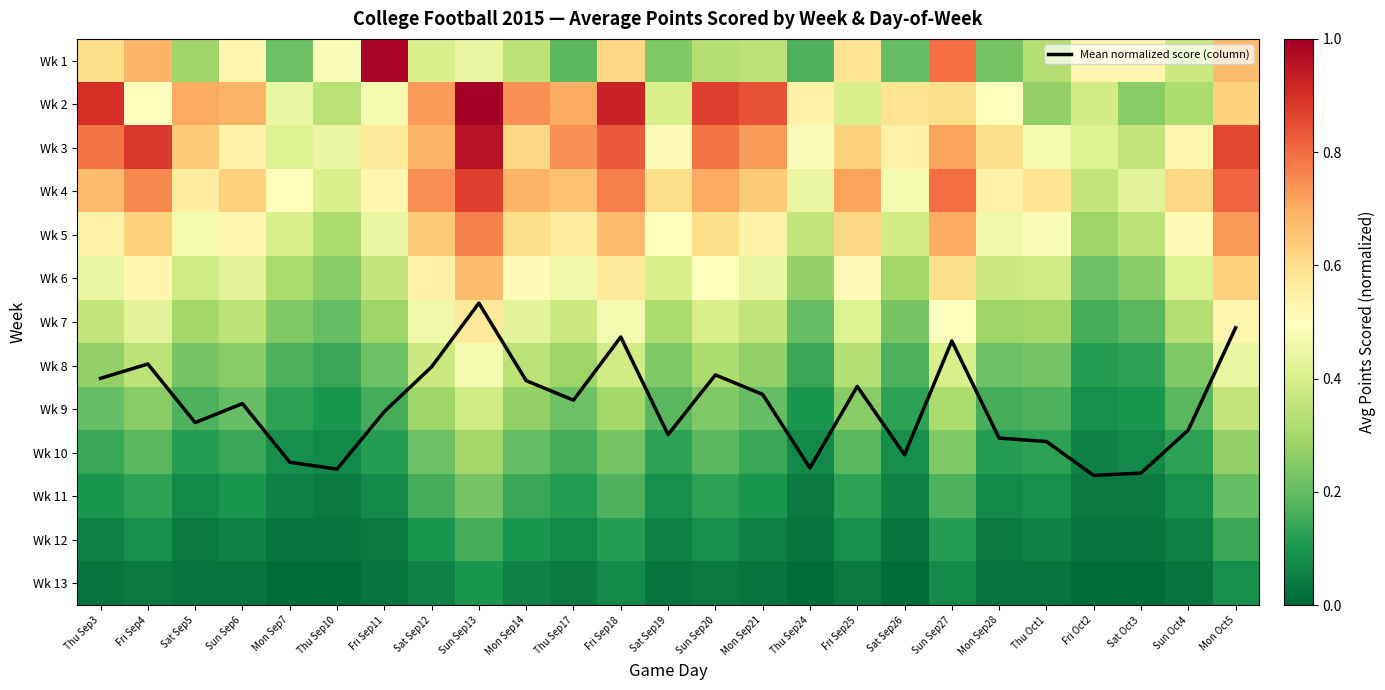

What is the lowest value of the Wk 10 series?

0.1